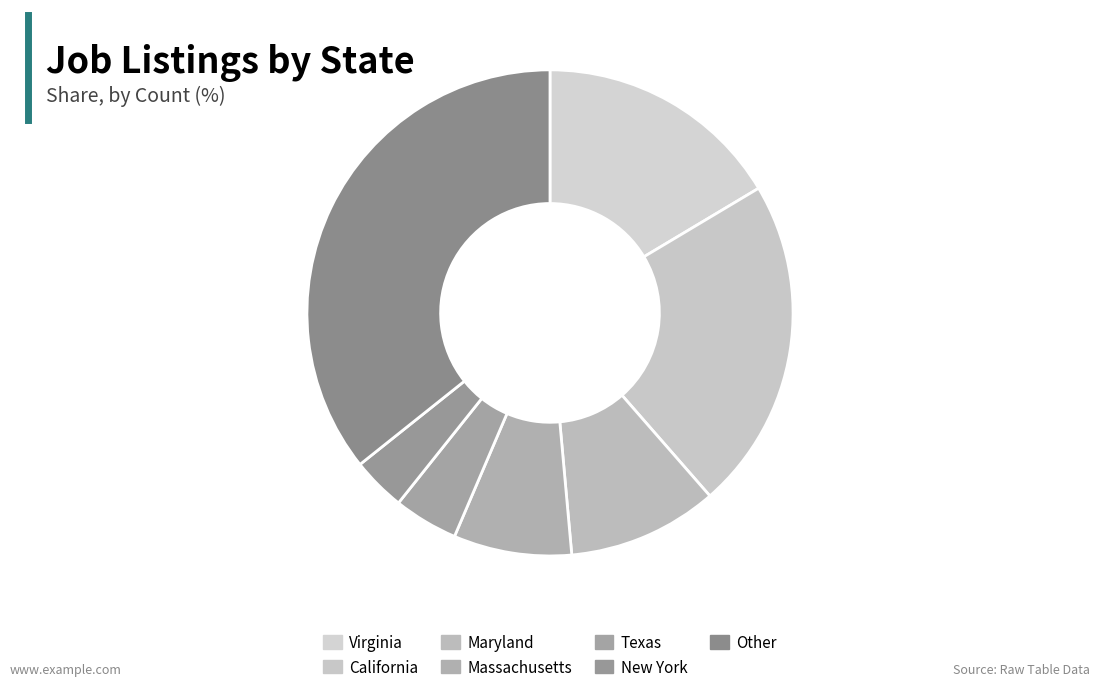

Count the number of slices in the pie.

7